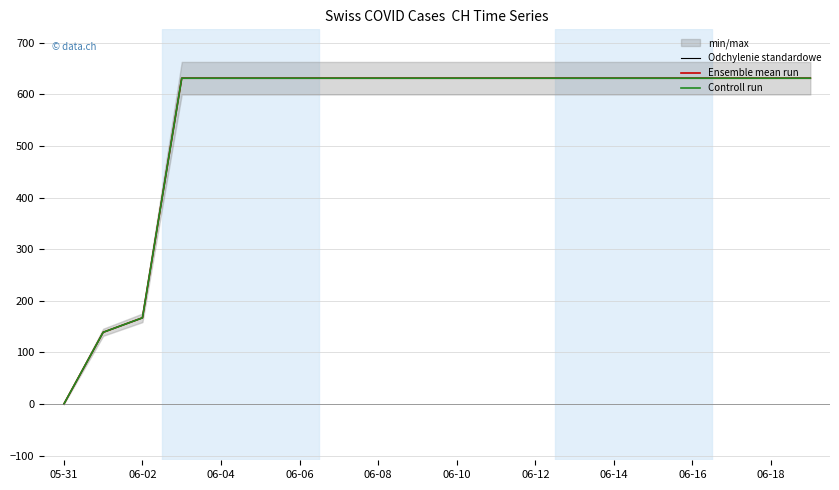

True or false: Ensemble mean run and Odchylenie standardowe cross at least once.

False